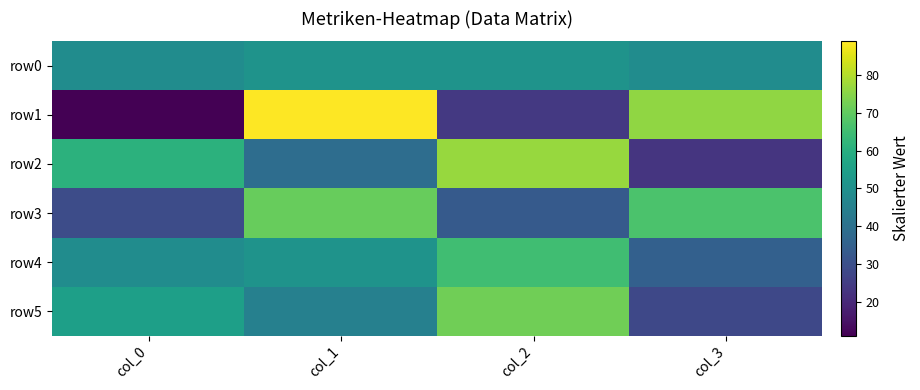

Reading left to right, what are all the values shown in this chart?

row0: col_0=49	col_1=51	col_2=51	col_3=49
row1: col_0=11	col_1=89	col_2=24	col_3=76
row2: col_0=61	col_1=39	col_2=77	col_3=23
row3: col_0=29	col_1=71	col_2=33	col_3=67
row4: col_0=49	col_1=51	col_2=65	col_3=35
row5: col_0=55	col_1=45	col_2=72	col_3=28